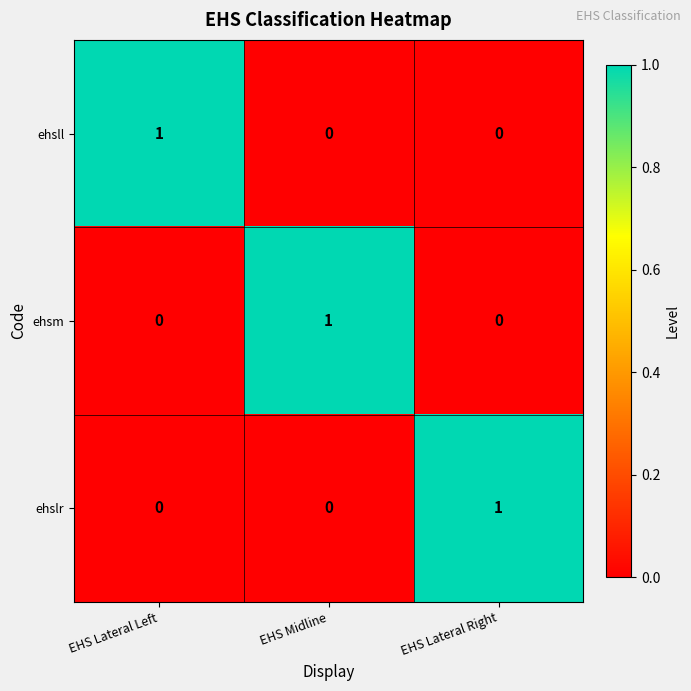

At how many categories does at least one series exceed 0?

3